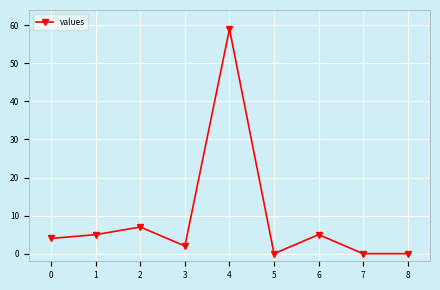

What is the difference between the maximum and minimum values?

59